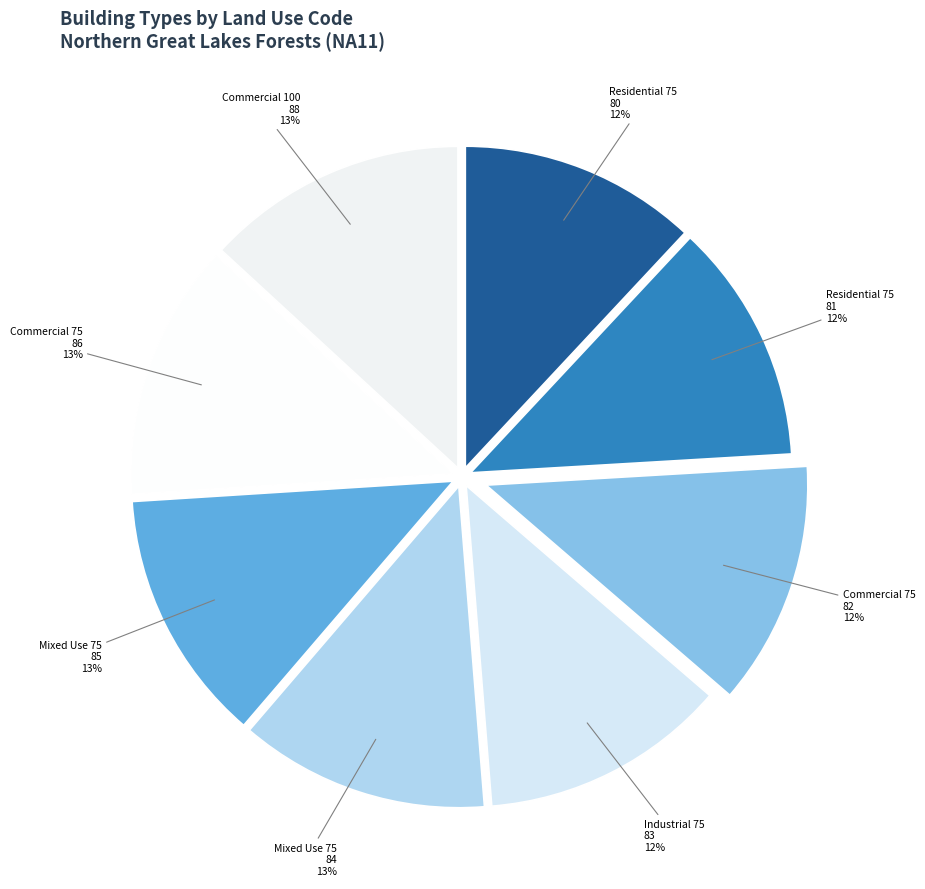

How many segments does this pie chart have?

8